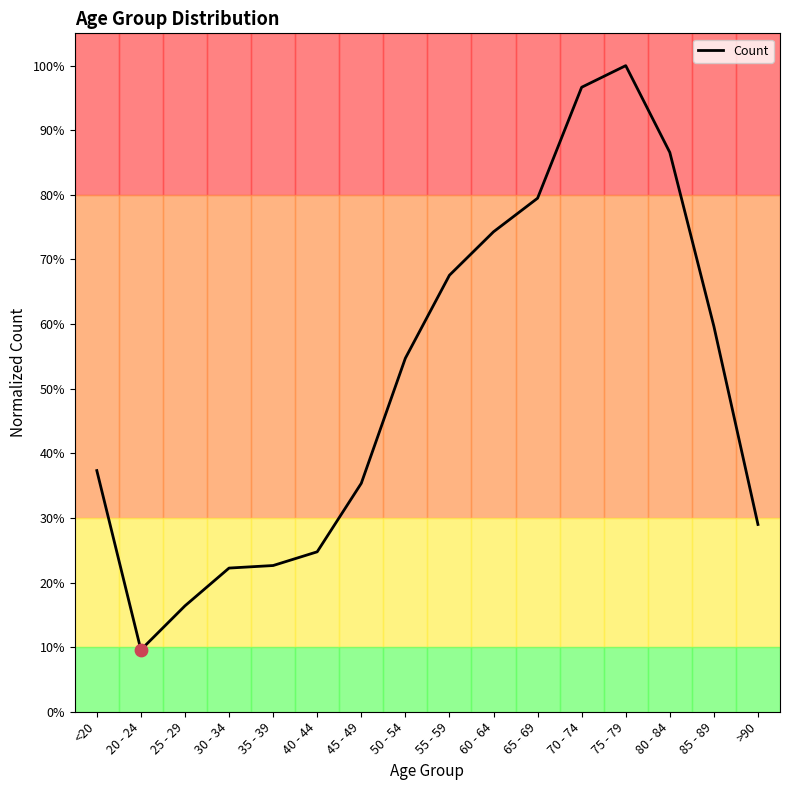

What is the change in value from <20 to 80 - 84?

+49.2